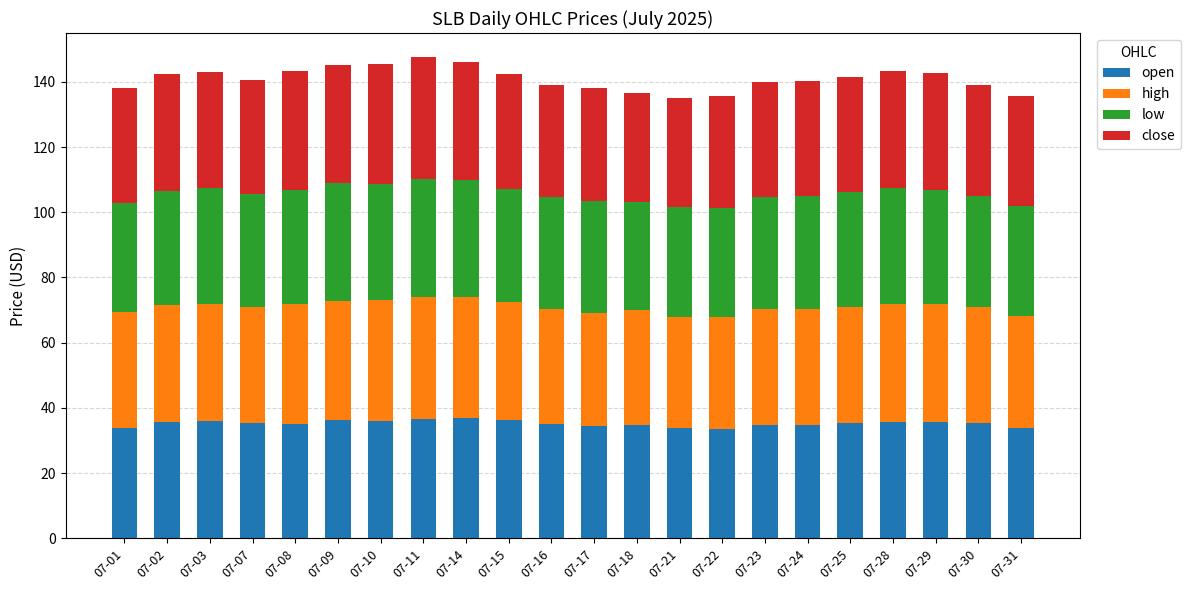

What is the total value across all series at 07-23?

140.0